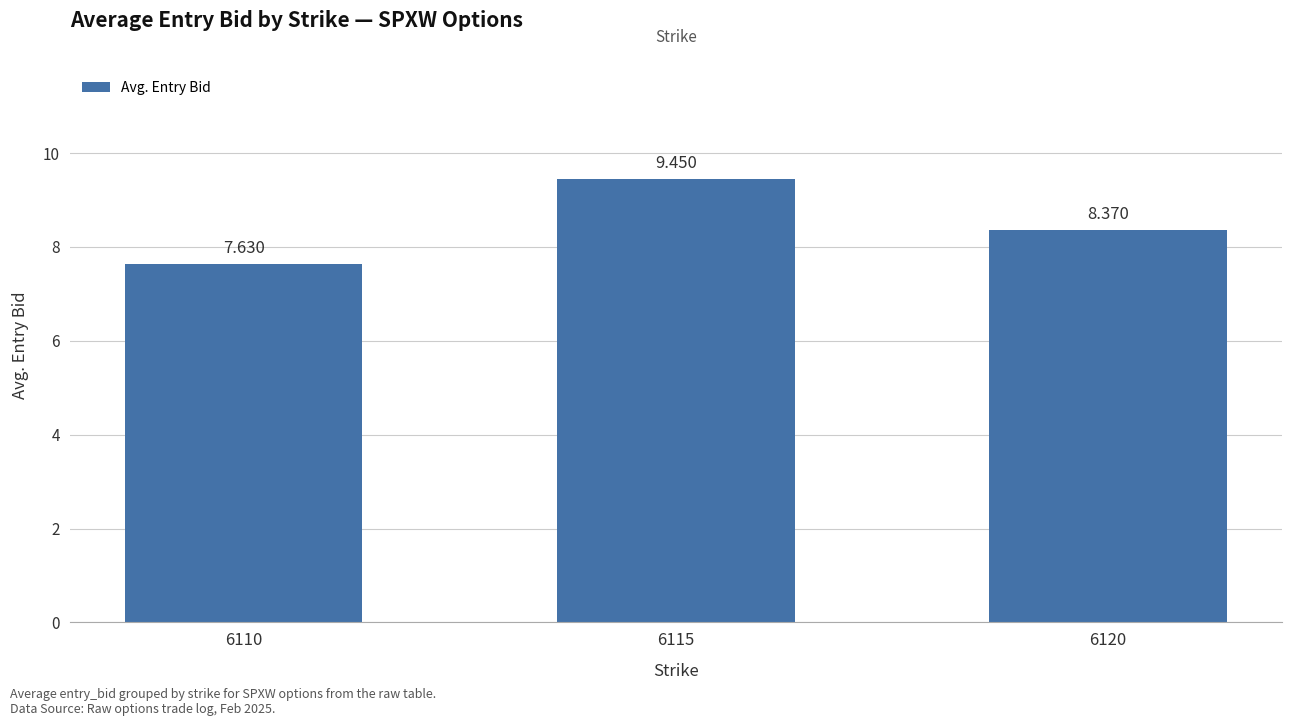

Rank the categories by value from lowest to highest.

6110, 6120, 6115